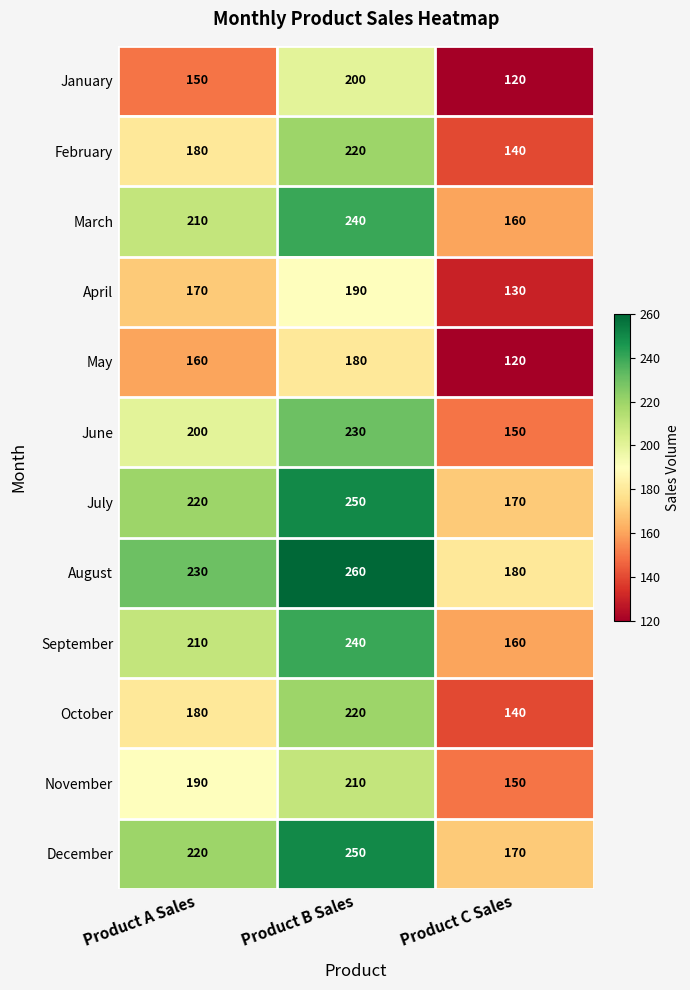

At which label is February closest to 180?

Product A Sales